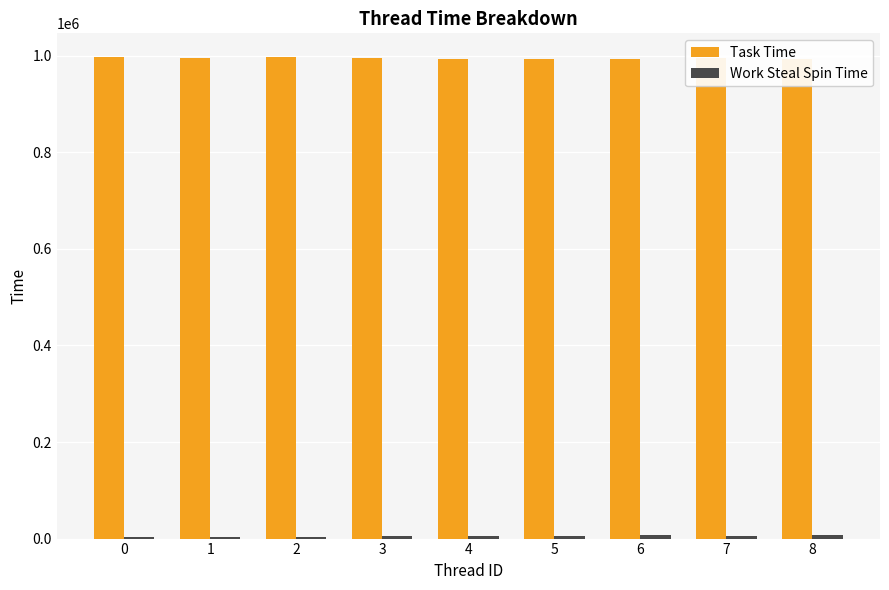

What is the average value of the Task Time series?

994650